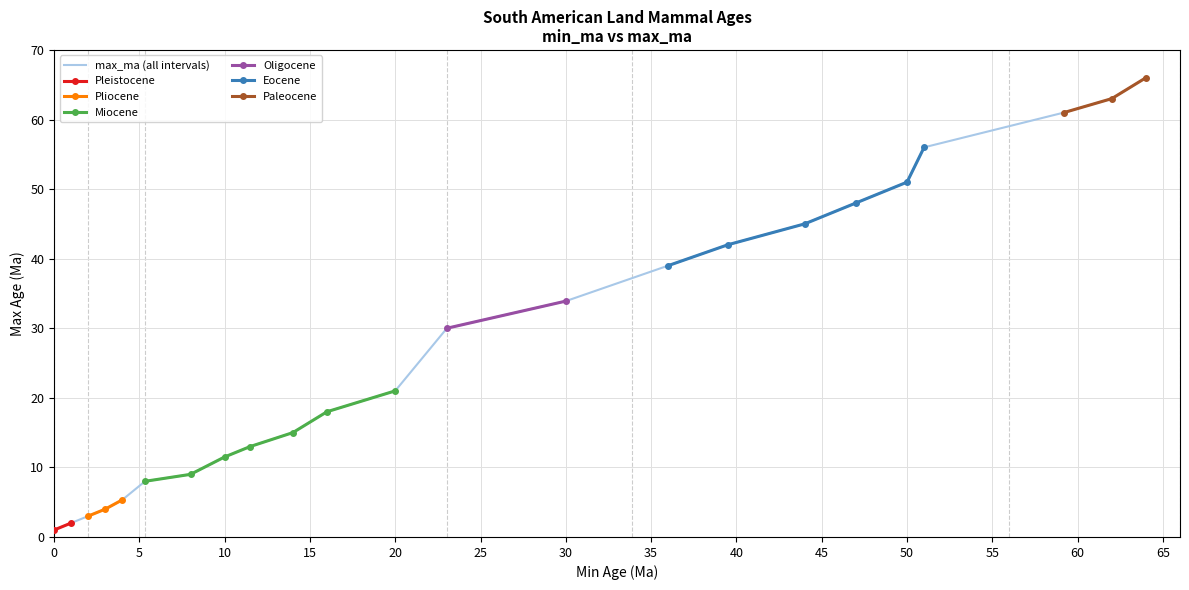

Reading left to right, what are all the values shown in this chart?

1.0	2.0	3.0	4.0	5.3	8.0	9.0	11.5	13.0	15.0	18.0	21.0	30.0	33.9	39.0	42.0	45.0	48.0	51.0	56.0	61.0	63.0	66.0